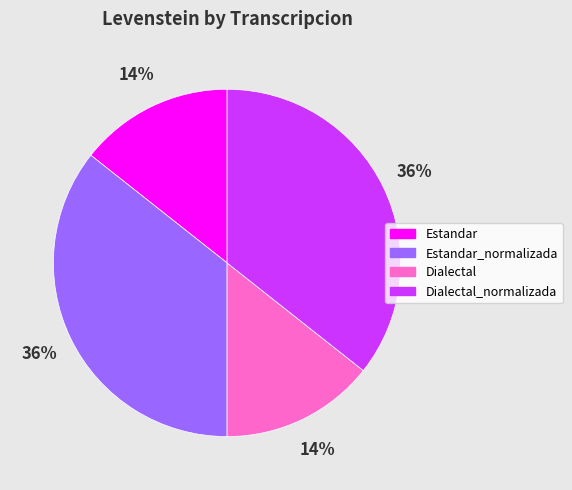

True or false: Dialectal accounts for 14% of the total.

True